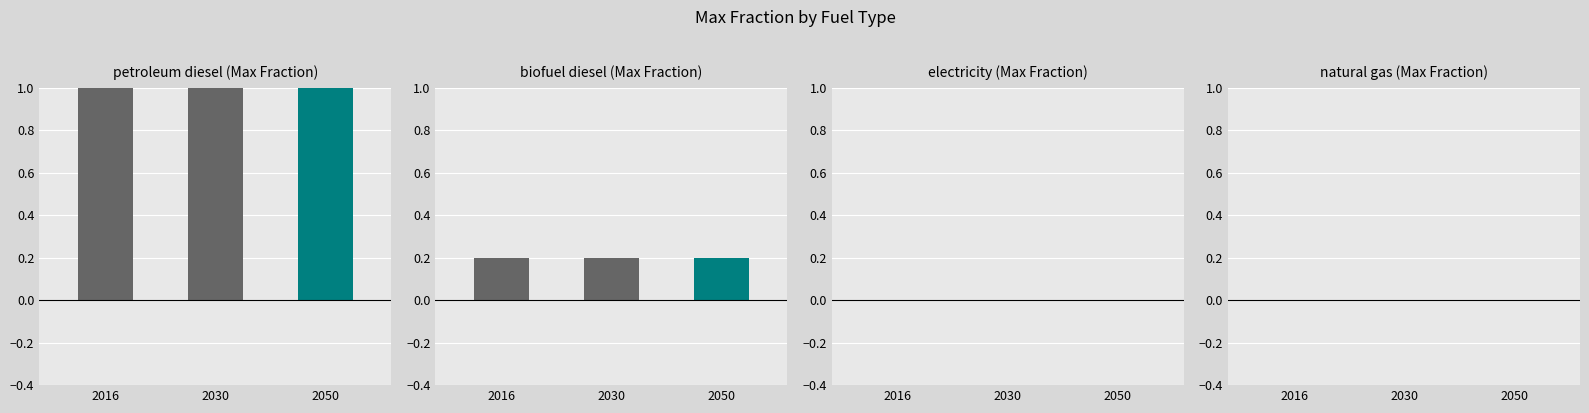

What is the value of the petroleum diesel bar at the 2nd from the left?

1.0